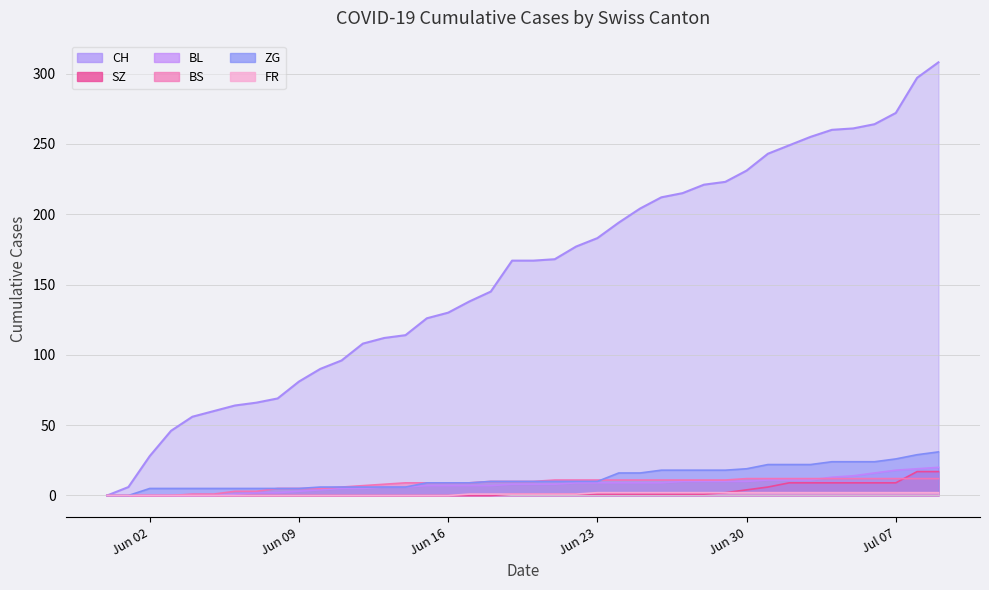

Reading right to left, what are all the values shown in this chart?

CH: 308	297	272	264	261	260	255	249	243	231	223	221	215	212	204	194	183	177	168	167	167	145	138	130	126	114	112	108	96	90	81	69	66	64	60	56	46	28	6	0
SZ: 17	17	9	9	9	9	9	9	6	4	2	1	1	1	1	1	1	1	1	1	1	0	0	0	0	0	0	0	0	0	0	0	0	0	0	0	0	0	0	0
BL: 20	19	18	16	14	13	11	11	11	10	10	10	10	9	9	9	9	9	8	8	8	7	7	7	7	6	6	5	5	4	3	2	2	1	0	0	0	0	0	0
BS: 12	12	12	12	12	12	12	12	12	12	11	11	11	11	11	11	11	11	11	10	10	10	9	9	9	9	8	7	6	5	5	5	3	3	1	1	0	0	0	0
ZG: 31	29	26	24	24	24	22	22	22	19	18	18	18	18	16	16	10	10	10	10	10	10	9	9	9	6	6	6	6	6	5	5	5	5	5	5	5	5	0	0
FR: 2	2	2	2	2	2	2	2	2	2	2	2	2	2	2	2	2	1	1	1	1	1	1	0	0	0	0	0	0	0	0	0	0	0	0	0	0	0	0	0